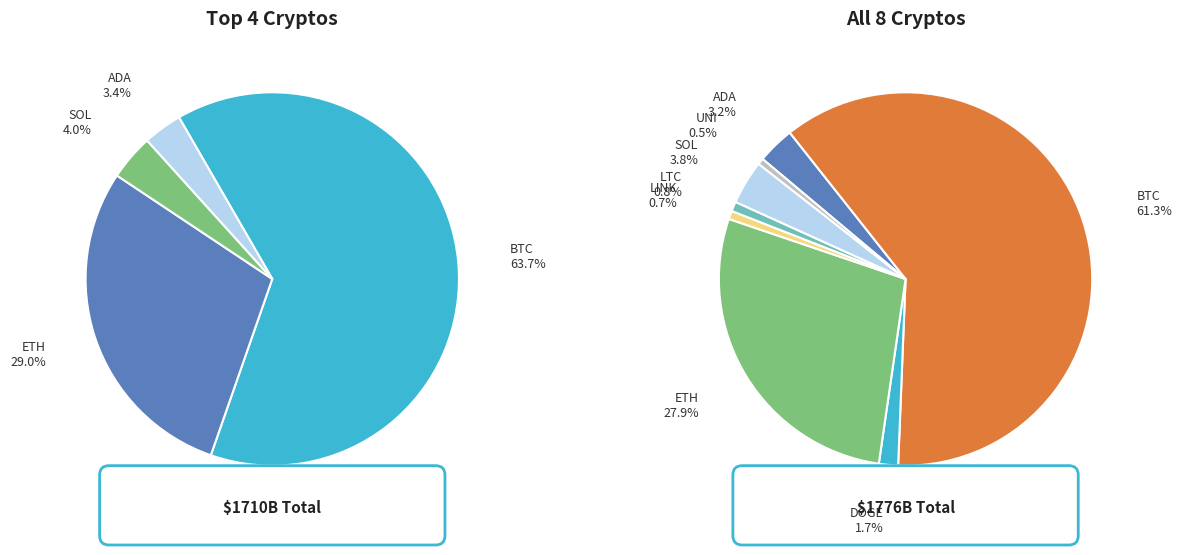

How many segments does this pie chart have?

8